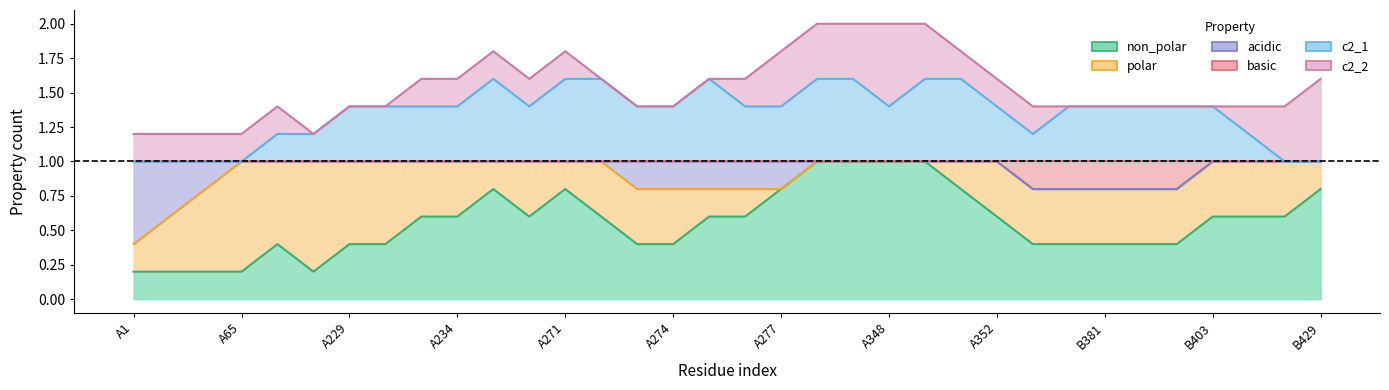

At which label does basic reach its peak?

B381